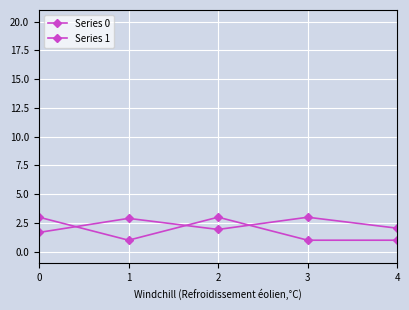

Reading left to right, what are all the values shown in this chart?

Series 0: 1.7	2.9	1.9	3.0	2.0
Series 1: 3.0	1.0	3.0	1.0	1.0